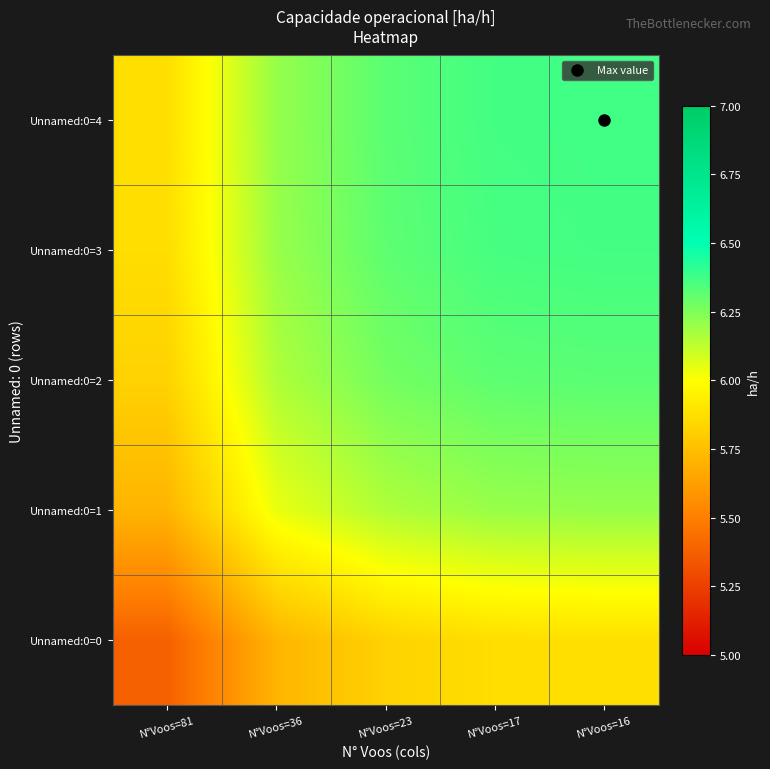

List the series in order of their peak value, highest first.

Unnamed:0=4, Unnamed:0=3, Unnamed:0=2, Unnamed:0=1, Unnamed:0=0